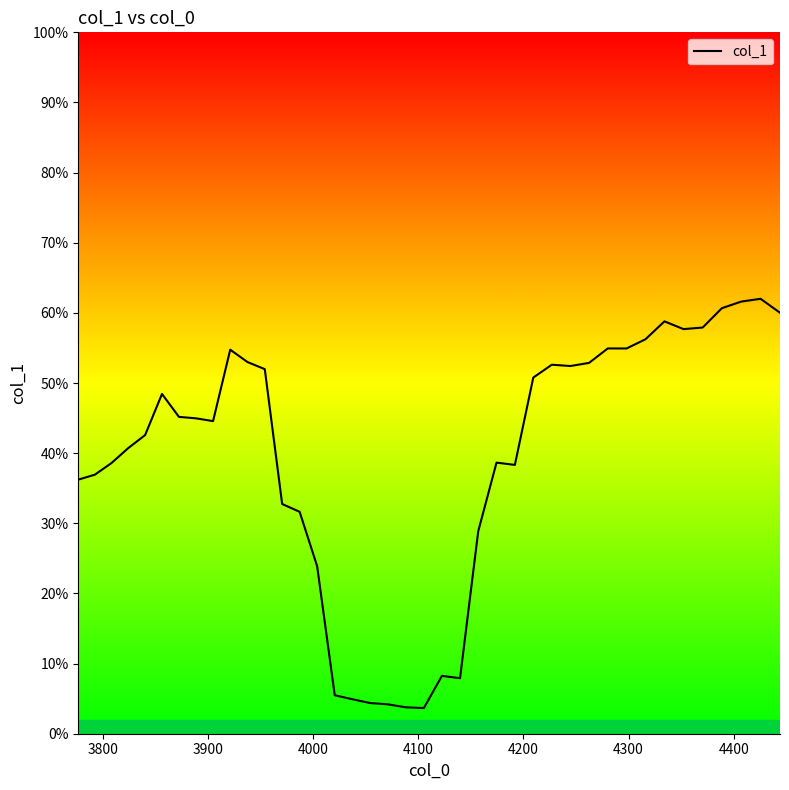

Does the chart have visible grid lines?

No